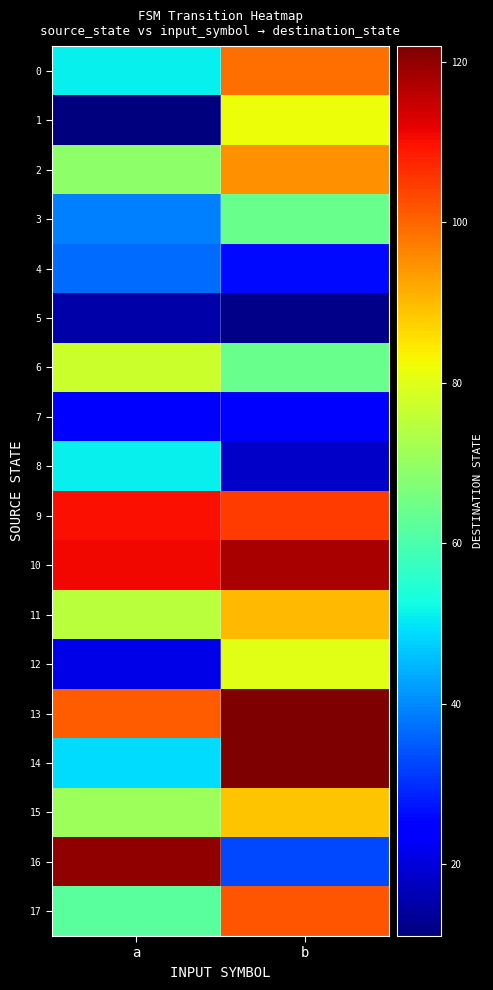

What is the total value across all series at a?

1095